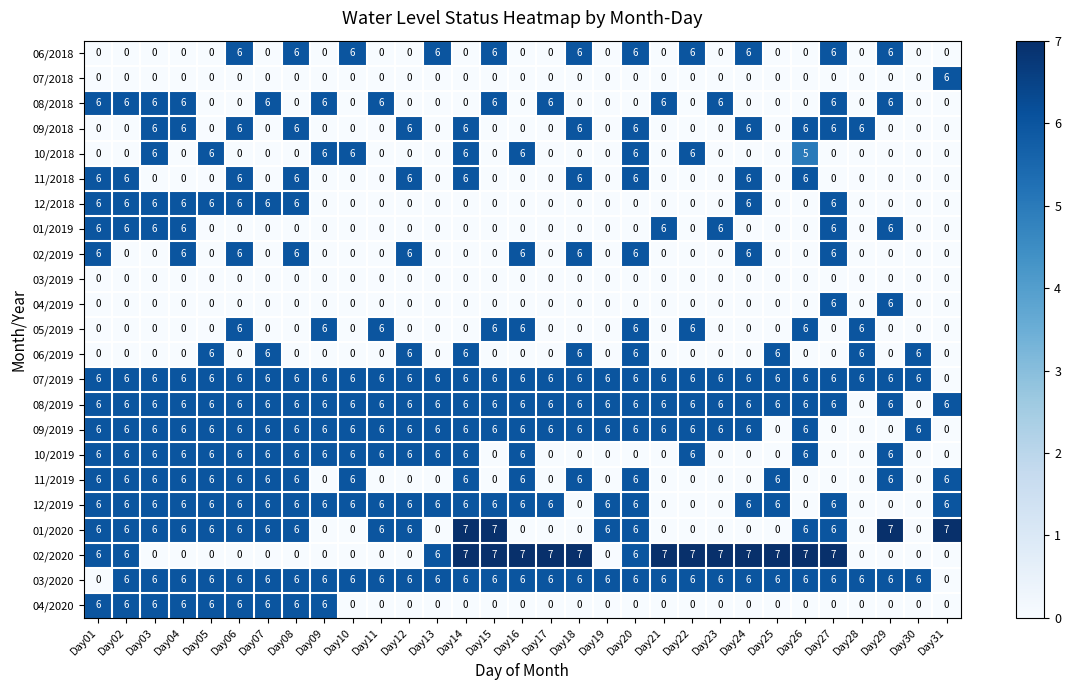

What is the total value across all series at Day03?

84